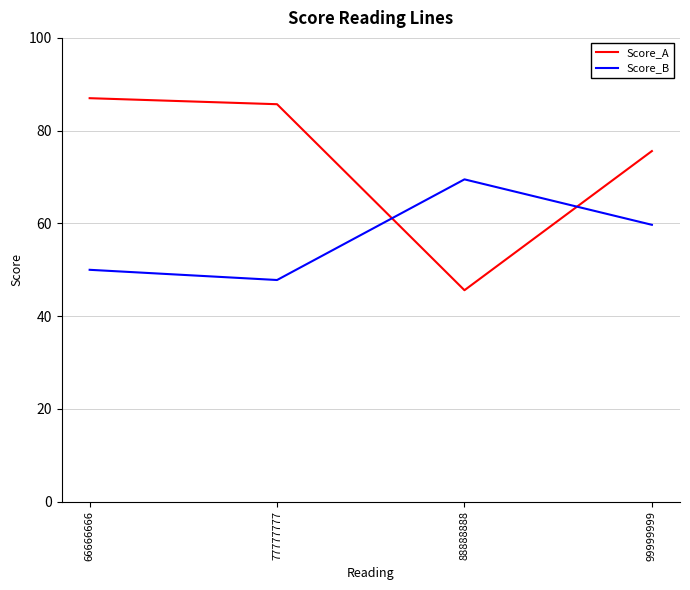

True or false: Score_A has more than 2 points higher than both neighbors.

False